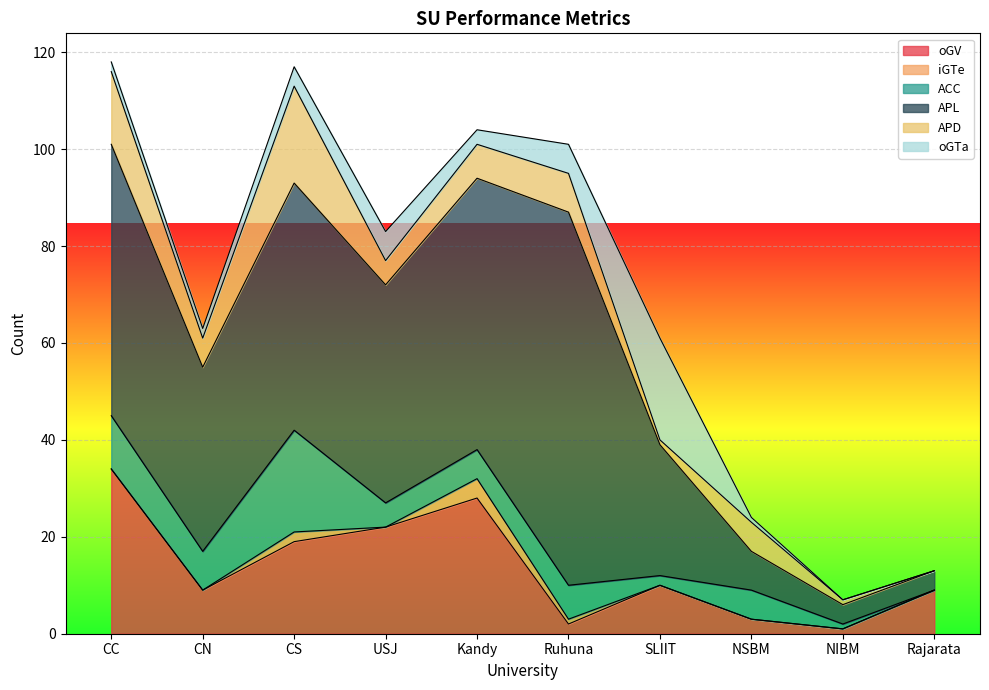

What is the approximate value of APD at NSBM?

6